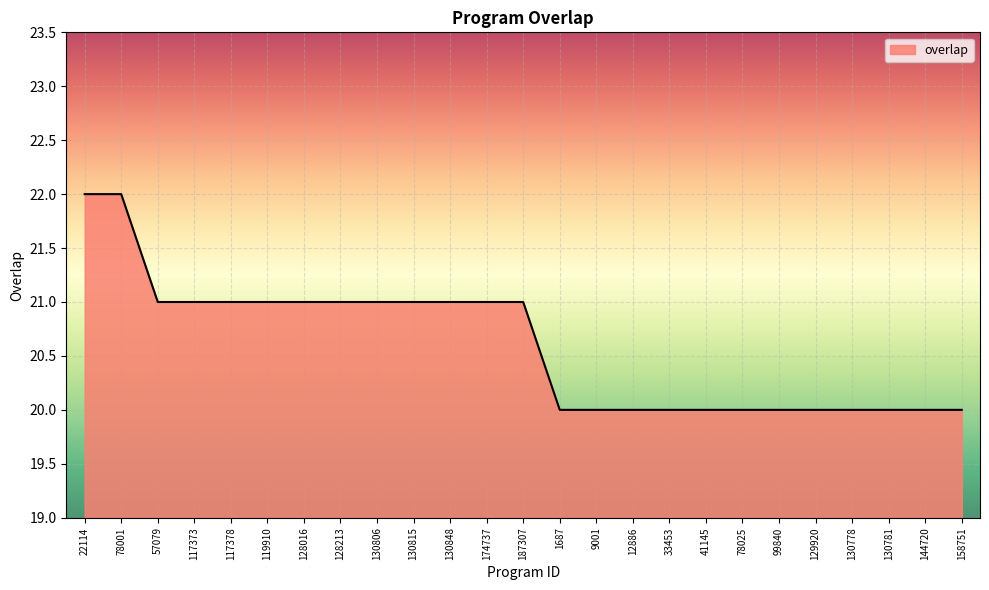

What is the ratio of the value at 117373 to the value at 130815?

1.0